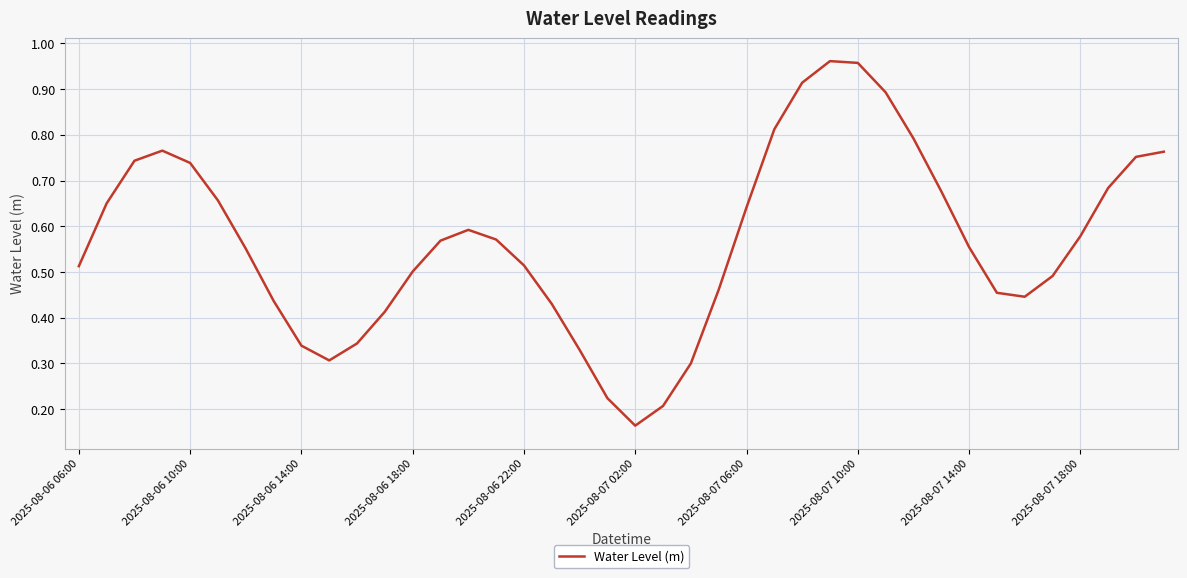

What is the minimum value shown in the chart?

0.2